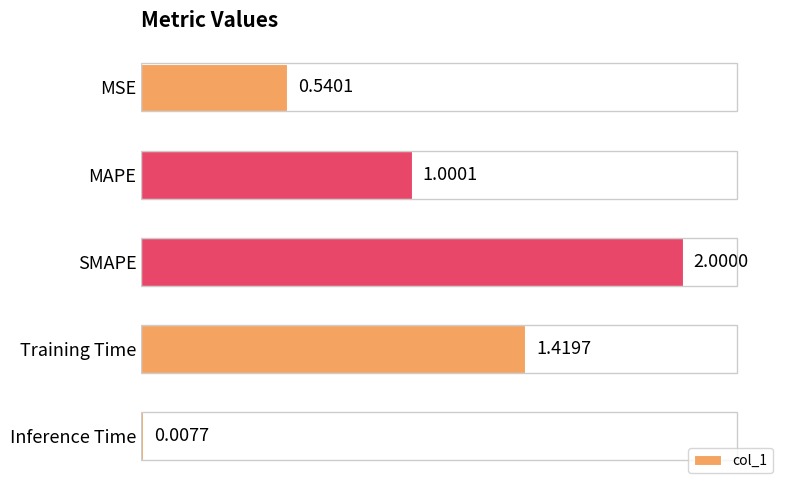

At which category does the chart reach its minimum across all series?

Inference Time